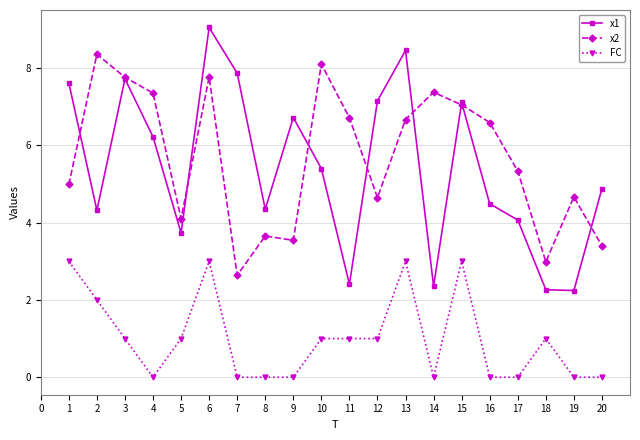

True or false: x1 has more than 0 points higher than both neighbors.

True